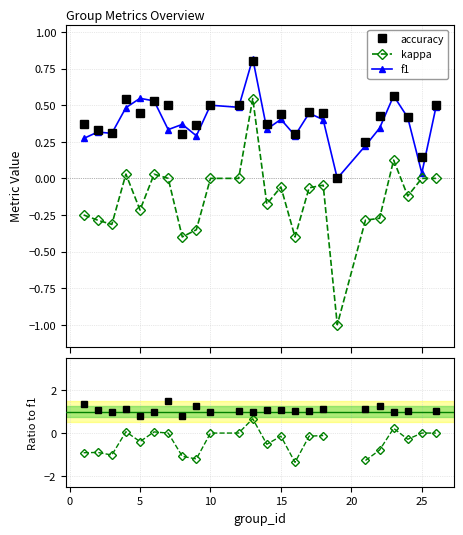

True or false: accuracy and kappa cross at least once.

False